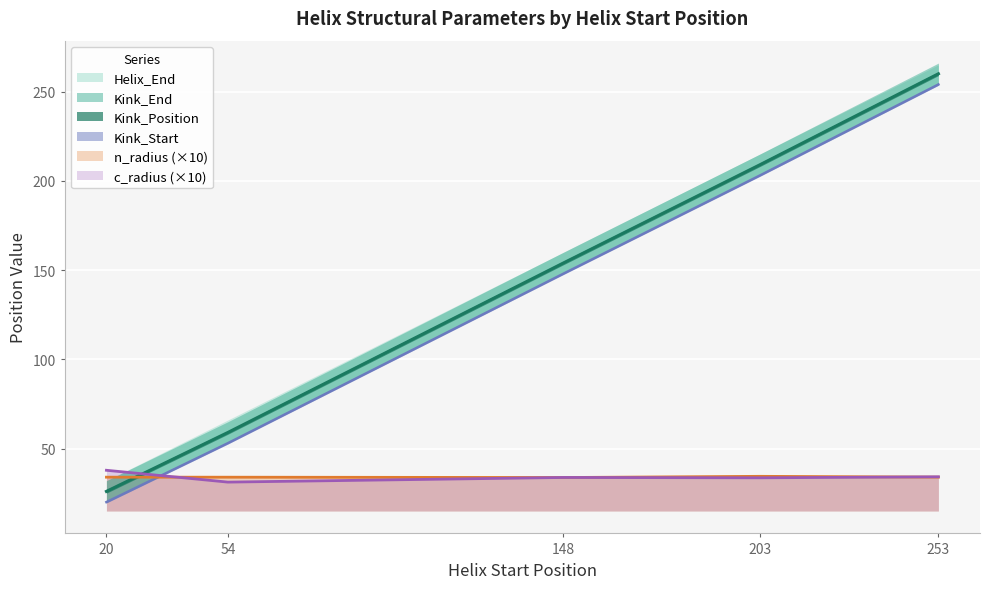

How many lines are shown in the chart?

4